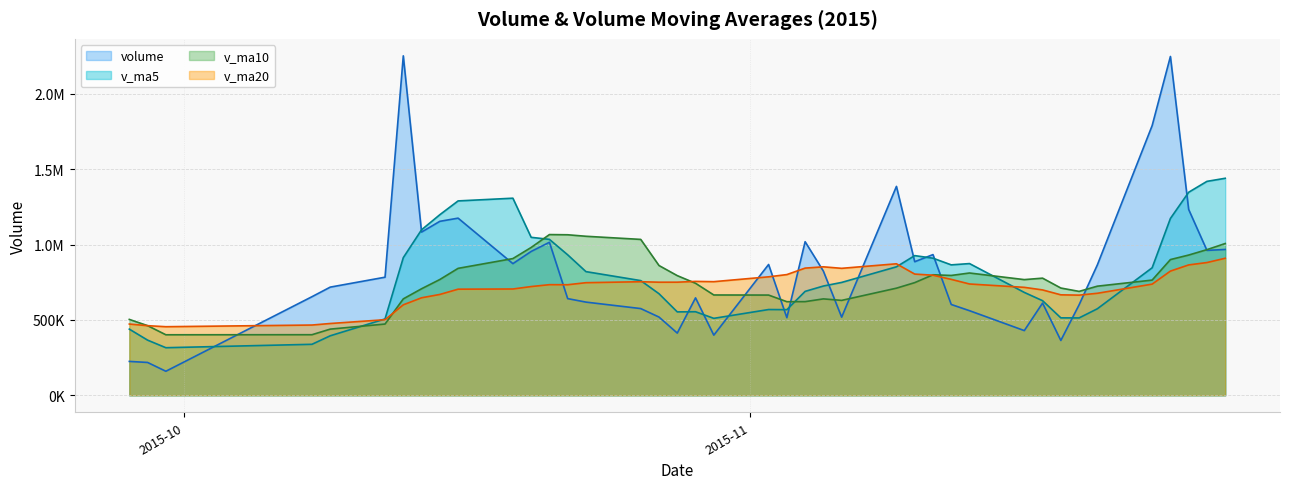

What are all the series names shown in the legend?

volume, v_ma5, v_ma10, v_ma20